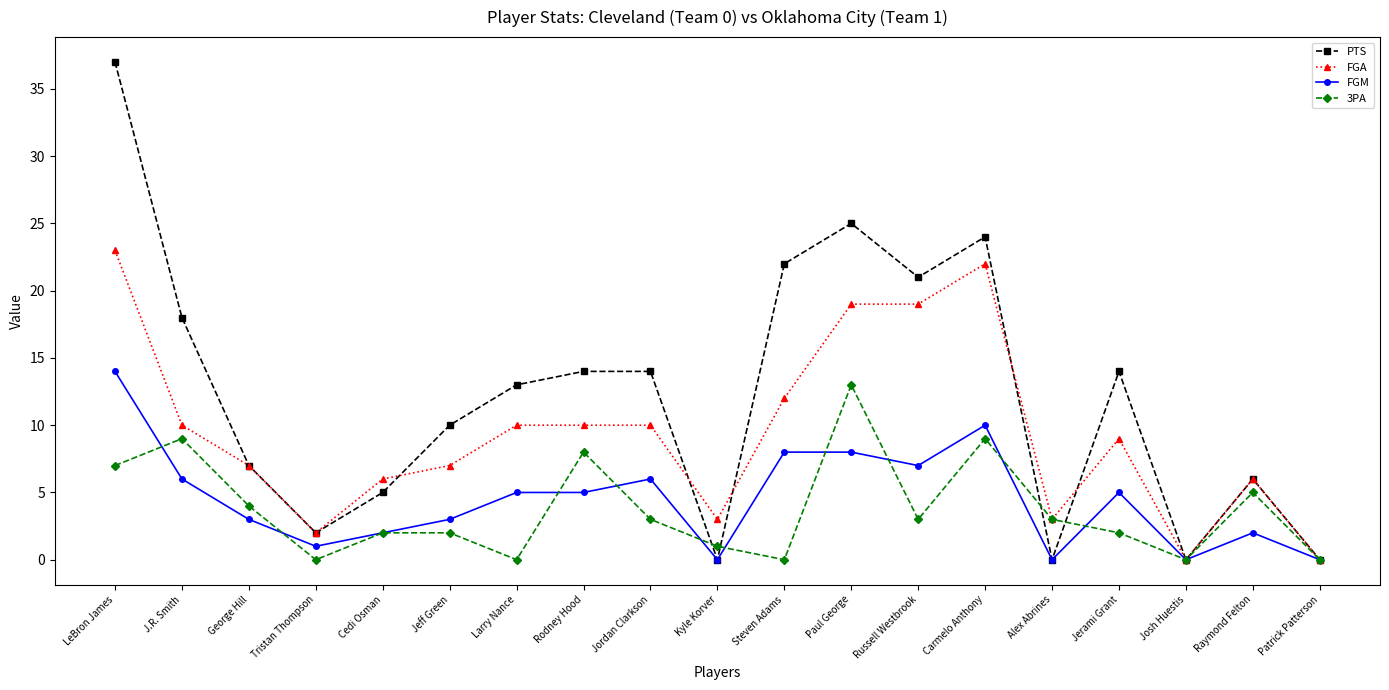

Reading right to left, extract all data points from this chart.

PTS: 0	6	0	14	0	24	21	25	22	0	14	14	13	10	5	2	7	18	37
FGA: 0	6	0	9	3	22	19	19	12	3	10	10	10	7	6	2	7	10	23
FGM: 0	2	0	5	0	10	7	8	8	0	6	5	5	3	2	1	3	6	14
3PA: 0	5	0	2	3	9	3	13	0	1	3	8	0	2	2	0	4	9	7